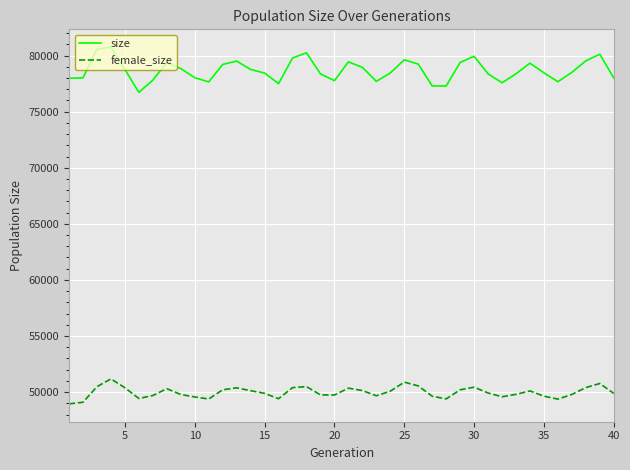

Which series has the largest range (max minus min)?

size